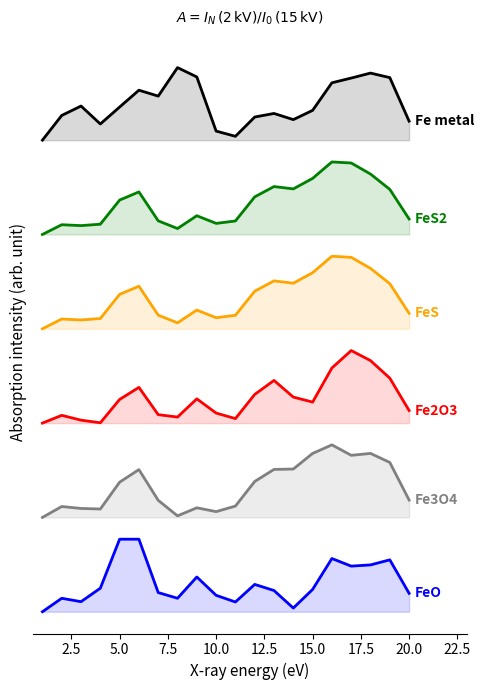

Does the chart have visible grid lines?

No